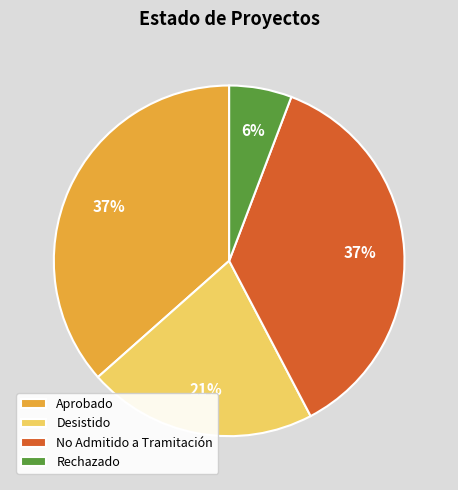

To the nearest percent, what portion does Aprobado represent?

37%